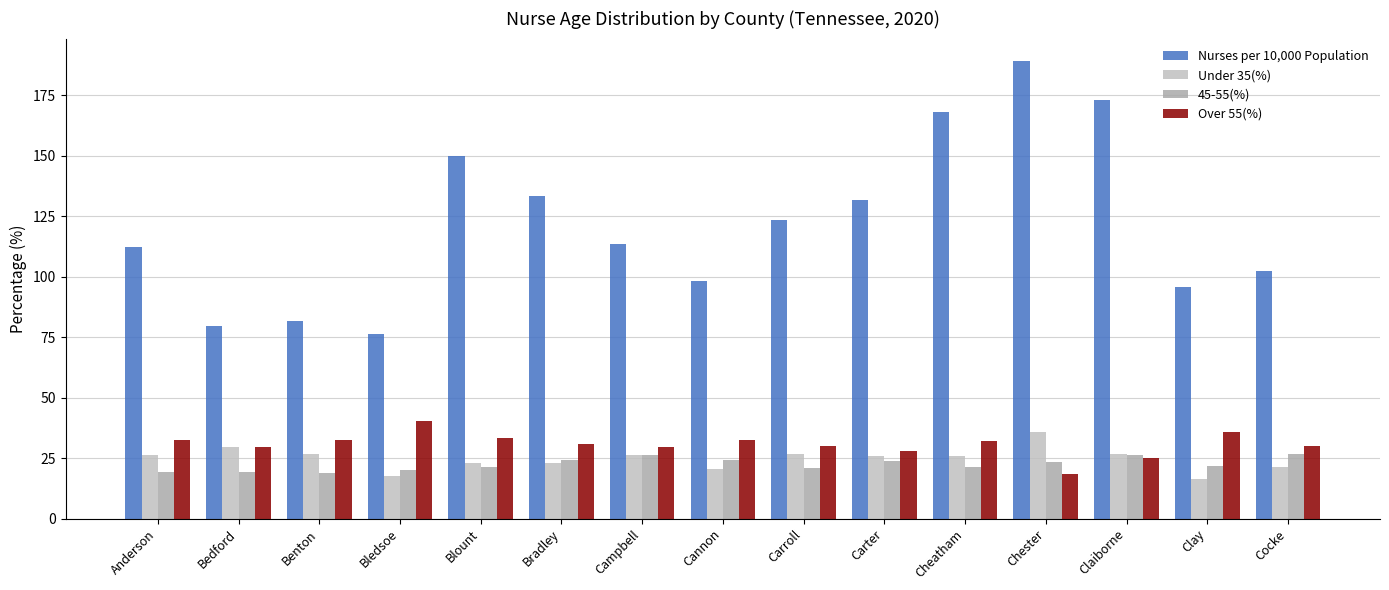

What is the total value across all series at Cannon?

175.4